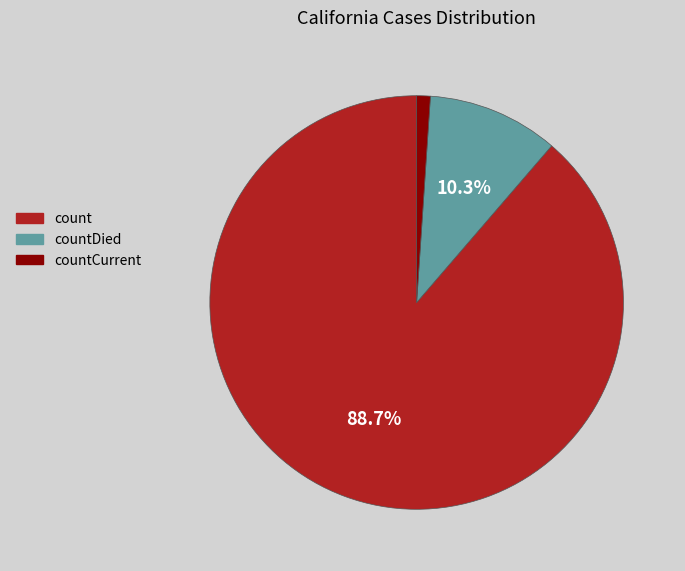

To the nearest percent, what is the difference between the largest and smallest slice percentages?

88%